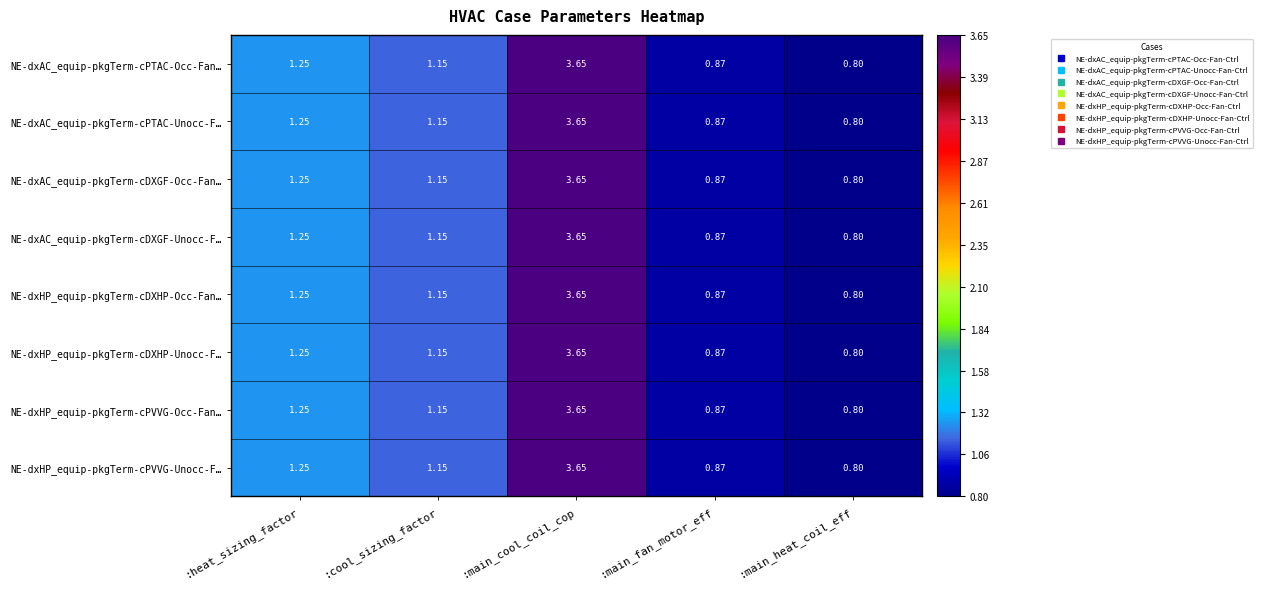

Where does the NE-dxHP_equip-pkgTerm-cDXHP-Unocc-F… series first go above 1?

:heat_sizing_factor